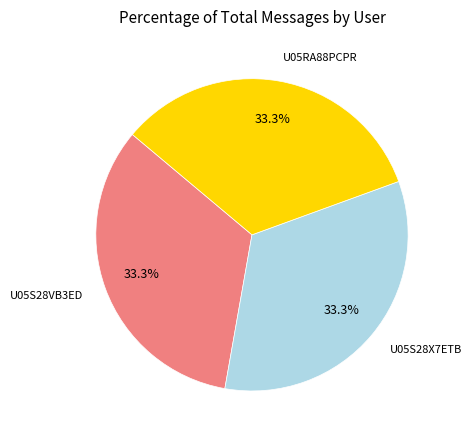

Combined, do U05S28X7ETB and U05S28VB3ED account for over 50%?

Yes